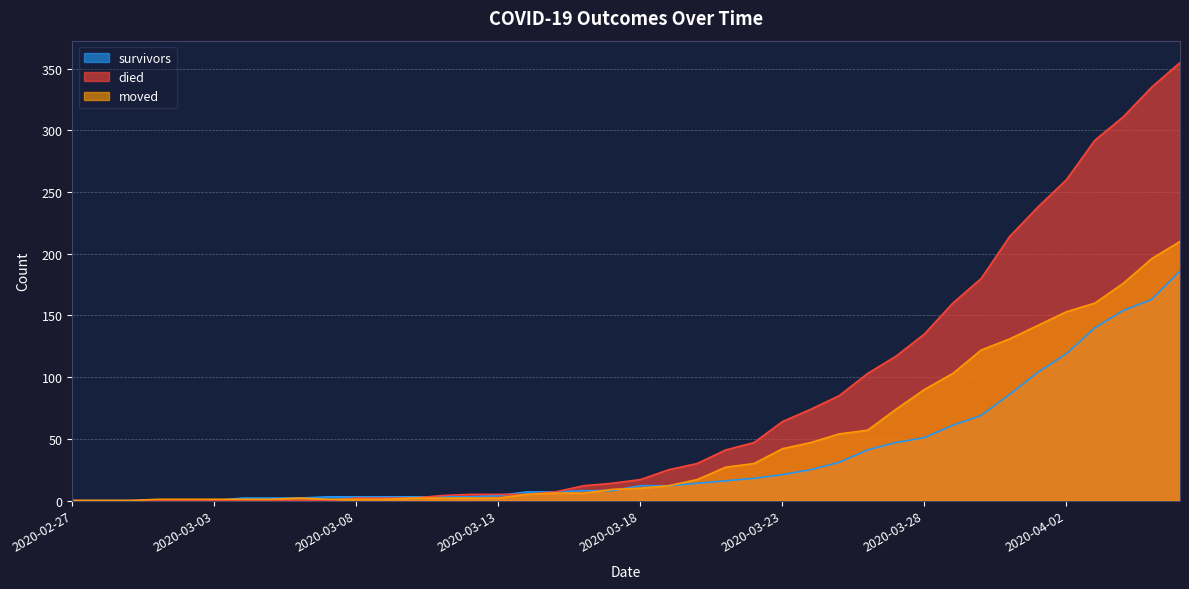

At which category is the sum across all series the highest?

2020-04-06